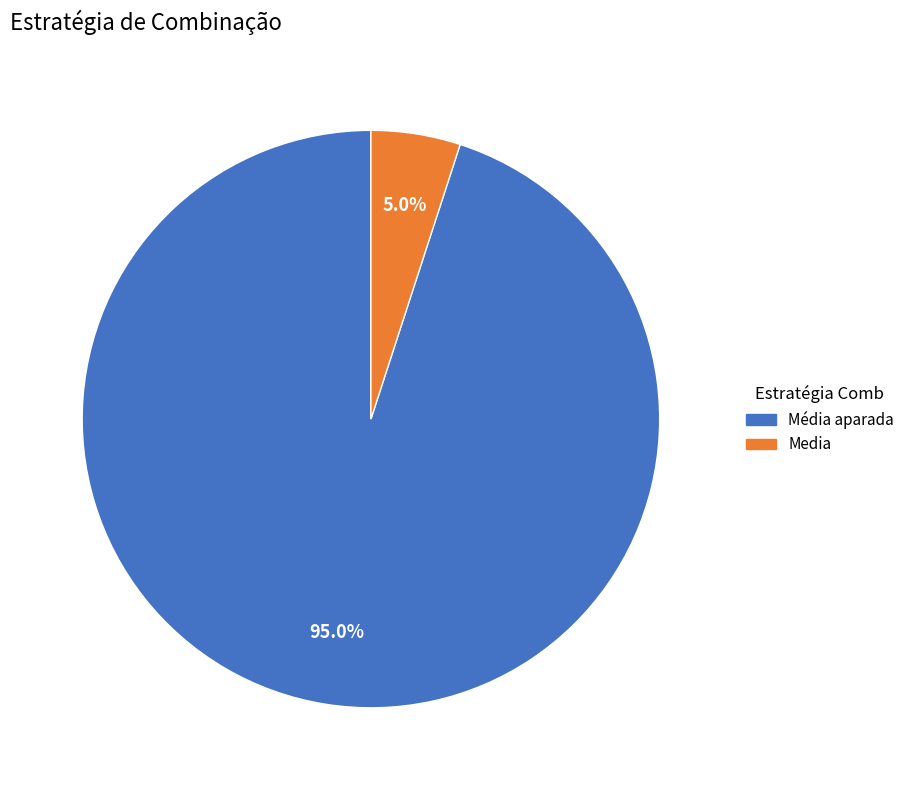

Which category has the biggest portion of the pie?

Média aparada